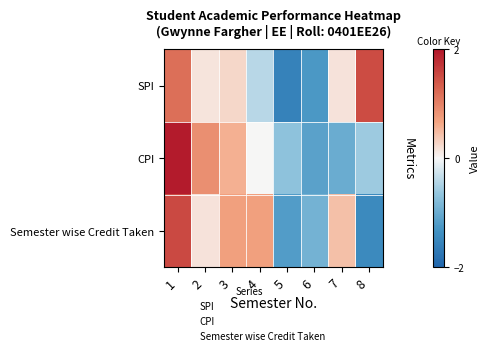

What is the total value across all series at 2?

1.2